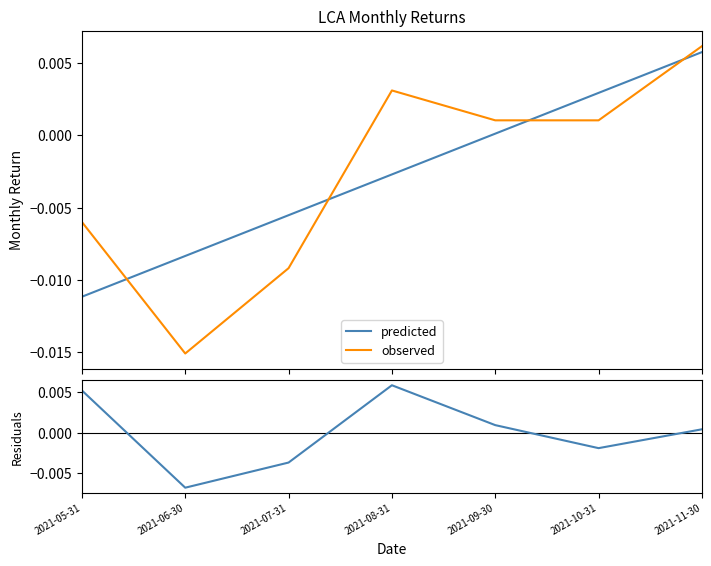

Is the value of residuals at 2021-09-30 greater than the value of observed at 2021-07-31?

Yes